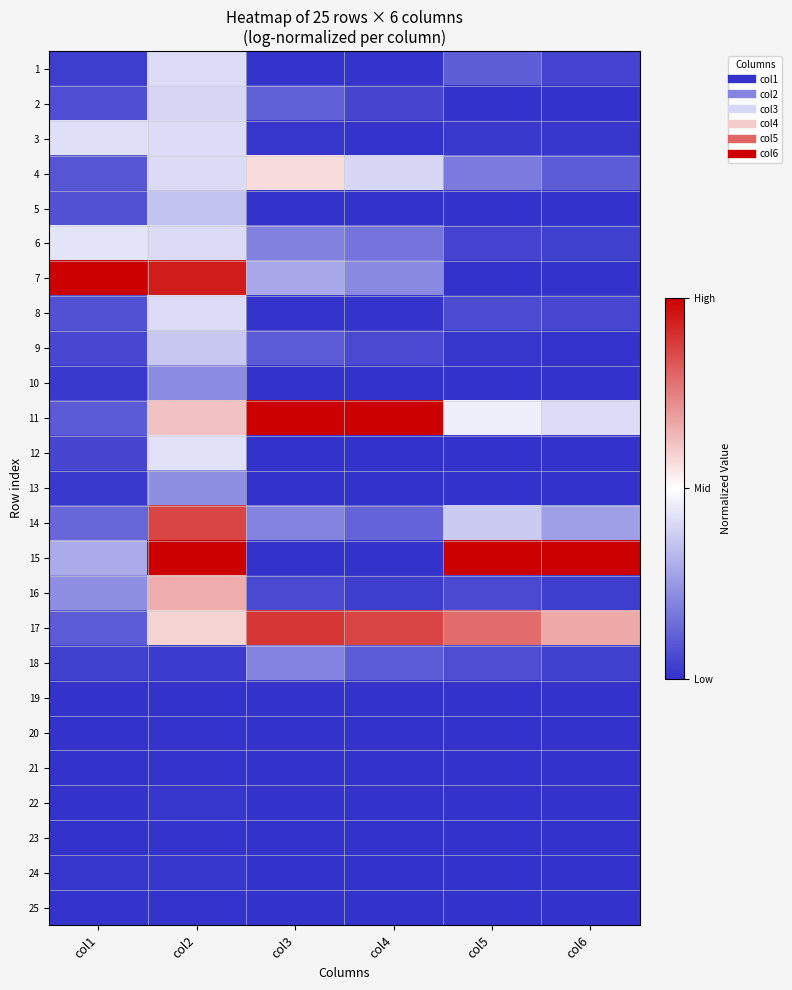

Which series has the largest total across all categories?

17